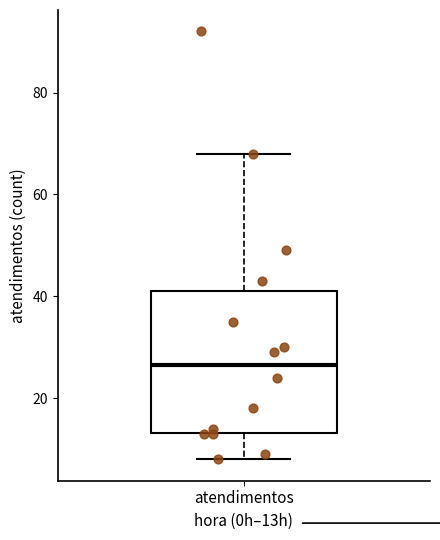

Where does the median line of the box for atendimentos sit on the y-axis? The values are not printed on the chart, so give them approximately, as read against the axis.

26